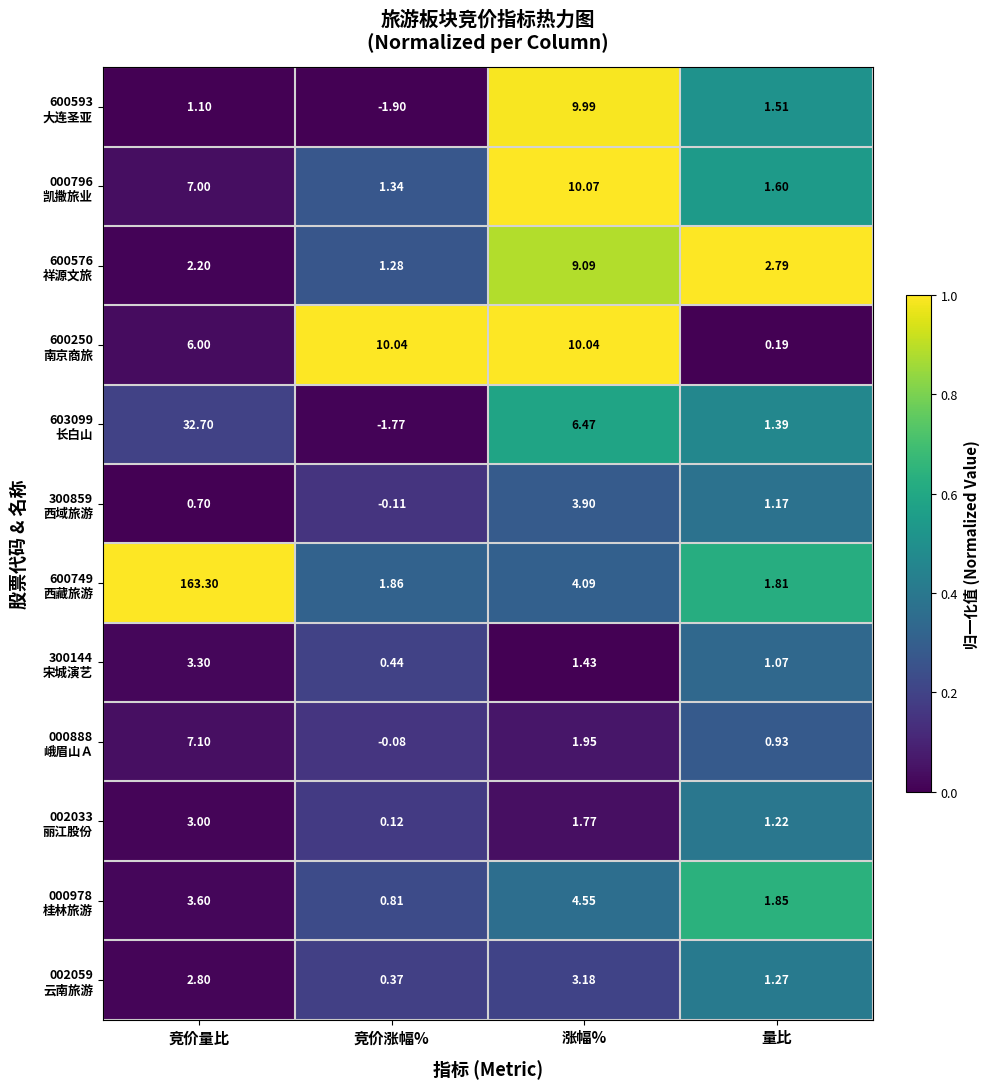

At which category is the sum across all series the highest?

竞价量比